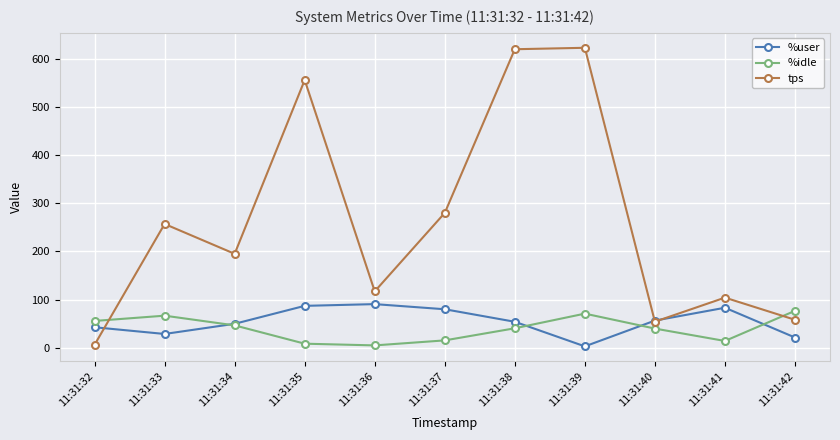

Between which two adjacent categories do %idle and tps first intersect?

11:31:32 and 11:31:33